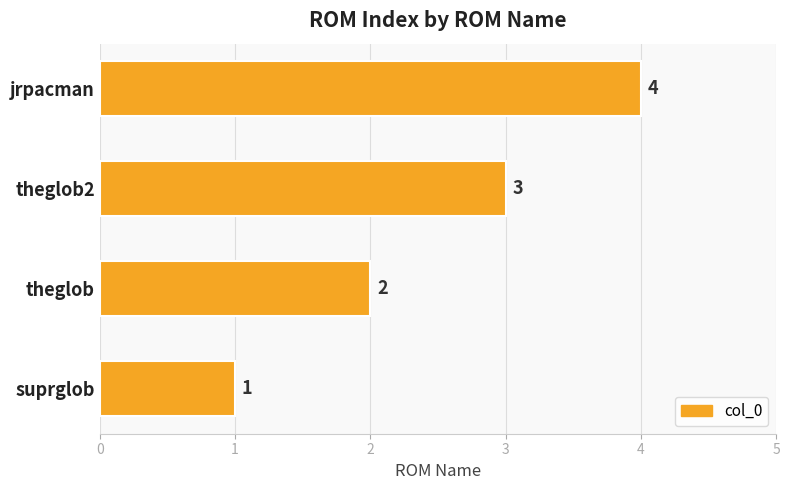

Count the number of data series in this chart.

1